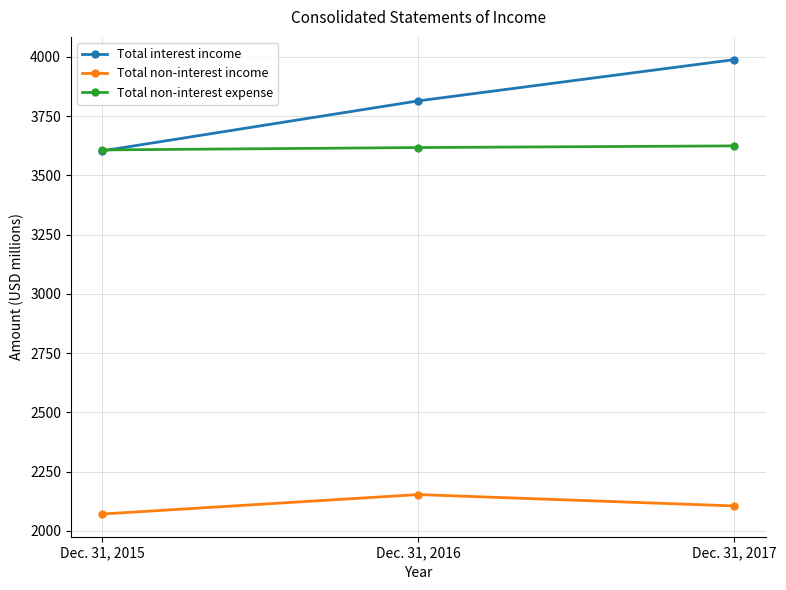

List the series in order of their peak value, highest first.

Total interest income, Total non-interest expense, Total non-interest income